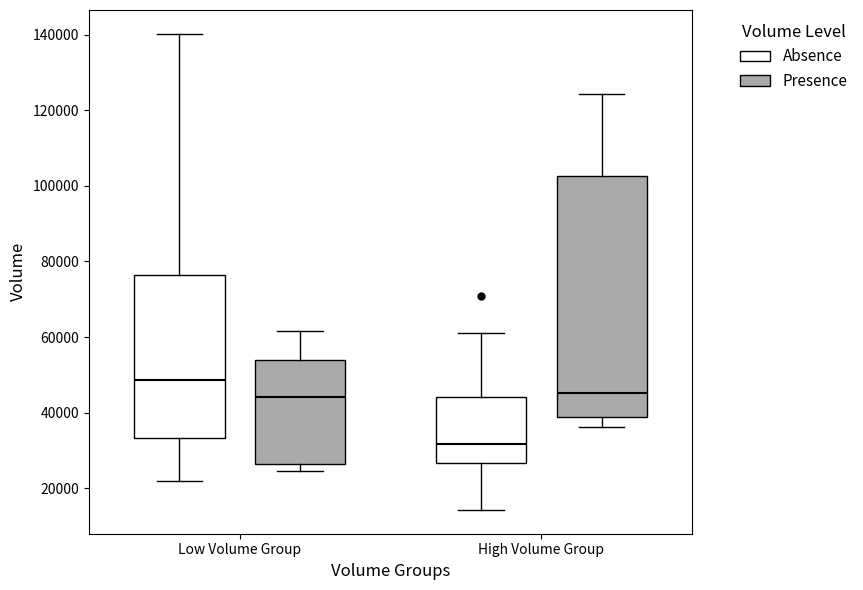

Comparing the boxes themselves (not the whiskers), which one is the tallest?

High Volume Group (Presence)